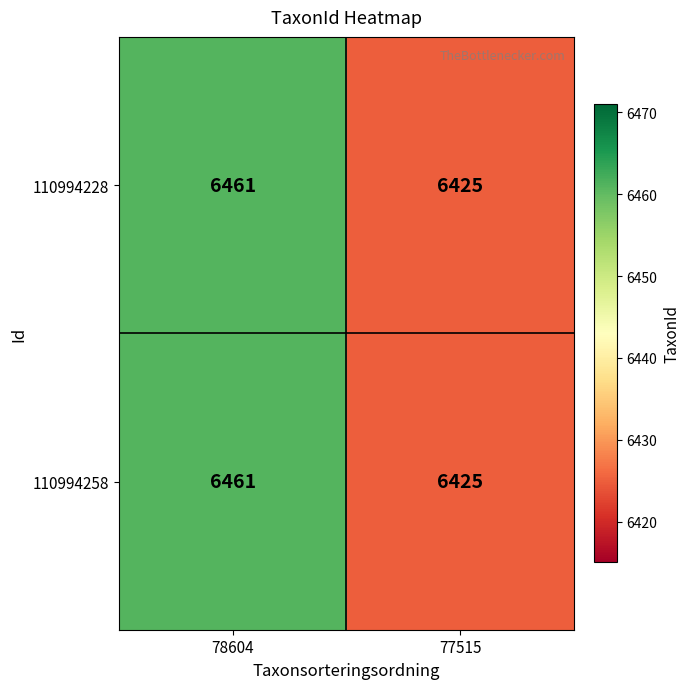

The 110994258 series shows 4307 at 77515. True or false?

False